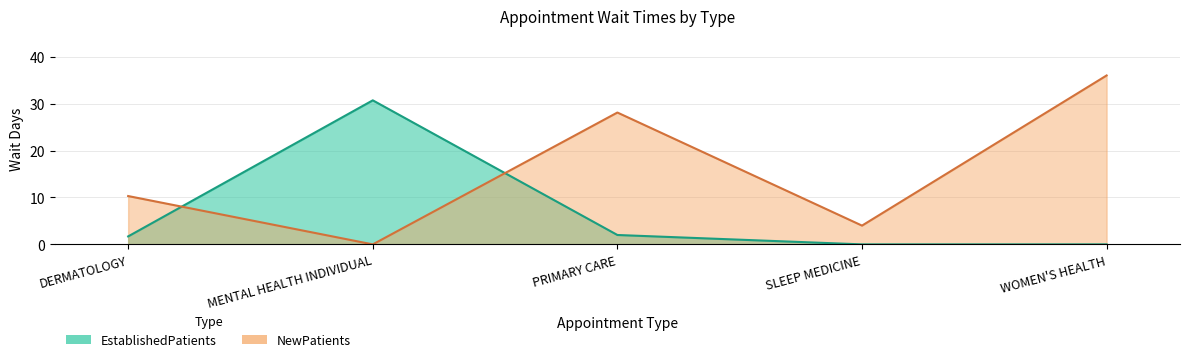

Where is EstablishedPatients nearest to the value 15?

PRIMARY CARE